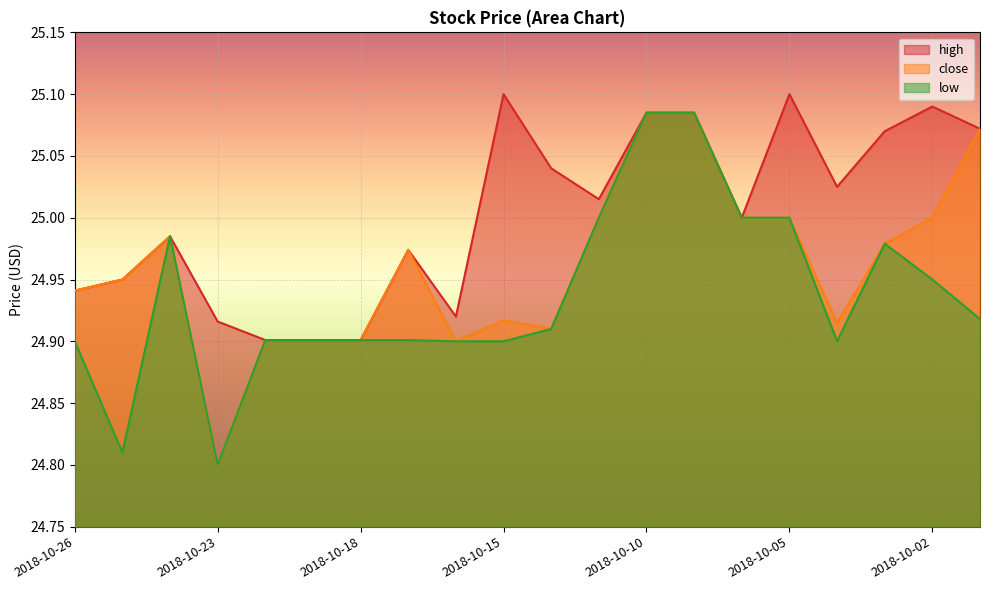

True or false: close and high cross at least once.

False